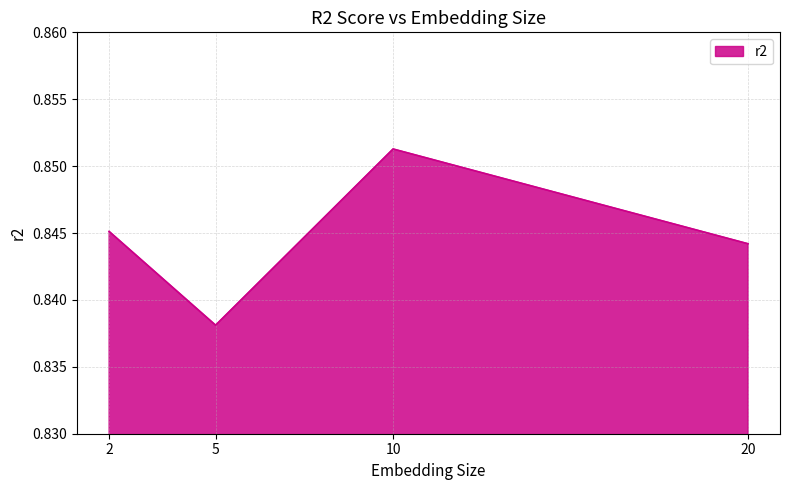

At which category does the data reach its first local valley?

5